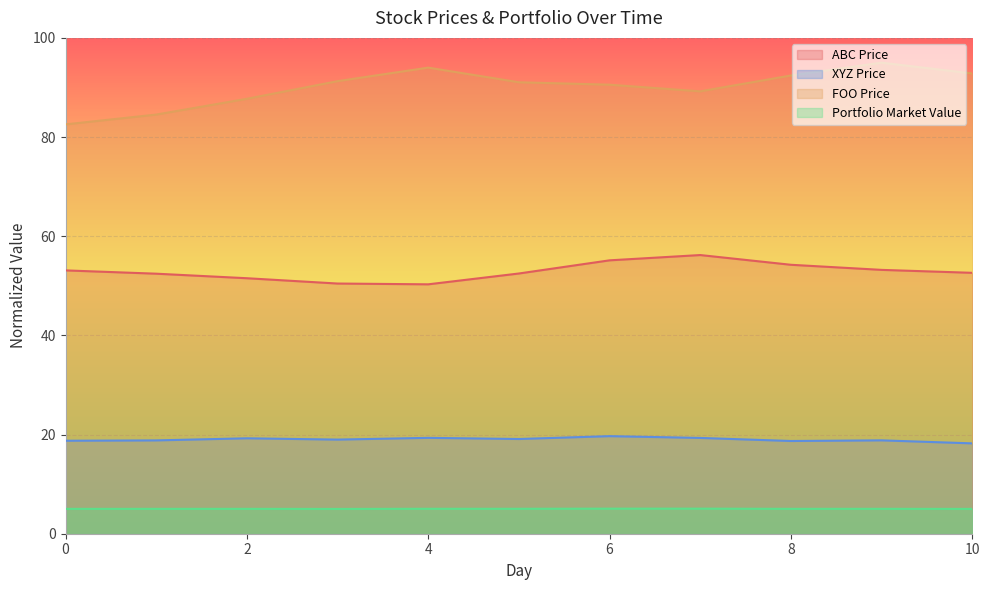

Reading left to right, what are all the values shown in this chart?

ABC Price: 0=53.1	1=52.4	2=51.5	3=50.5	4=50.3	5=52.5	6=55.1	7=56.2	8=54.2	9=53.2	10=52.6
XYZ Price: 0=18.8	1=18.8	2=19.2	3=19.0	4=19.3	5=19.1	6=19.7	7=19.3	8=18.7	9=18.8	10=18.2
FOO Price: 0=82.6	1=84.5	2=87.7	3=91.3	4=94.0	5=91.1	6=90.6	7=89.2	8=92.4	9=95.0	10=92.8
Portfolio Market Value: 0=5.0	1=5.0	2=5.0	3=5.0	4=5.0	5=5.0	6=5.1	7=5.1	8=5.0	9=5.0	10=5.0